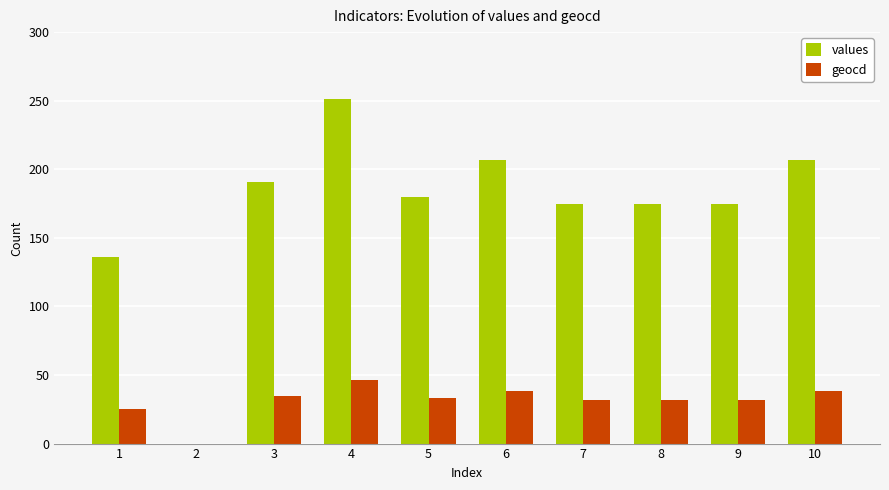

What is the sum of all geocd values?

311